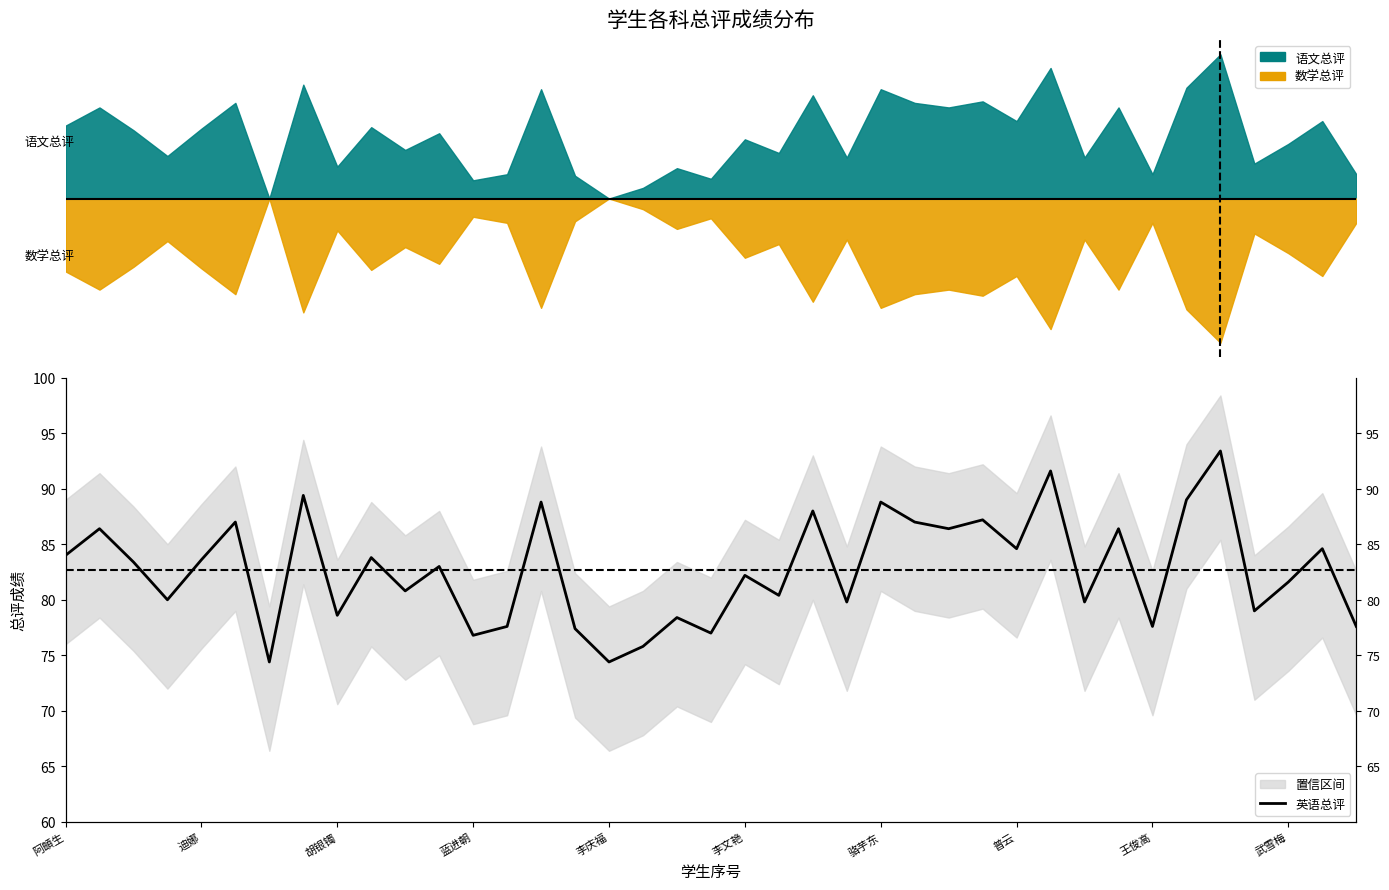

Reading left to right, extract all data points from this chart.

84.0	86.4	83.4	80.0	83.6	87.0	74.4	89.4	78.6	83.8	80.8	83.0	76.8	77.6	88.8	77.4	74.4	75.8	78.4	77.0	82.2	80.4	88.0	79.8	88.8	87.0	86.4	87.2	84.6	91.6	79.8	86.4	77.6	89.0	93.4	79.0	81.6	84.6	77.6